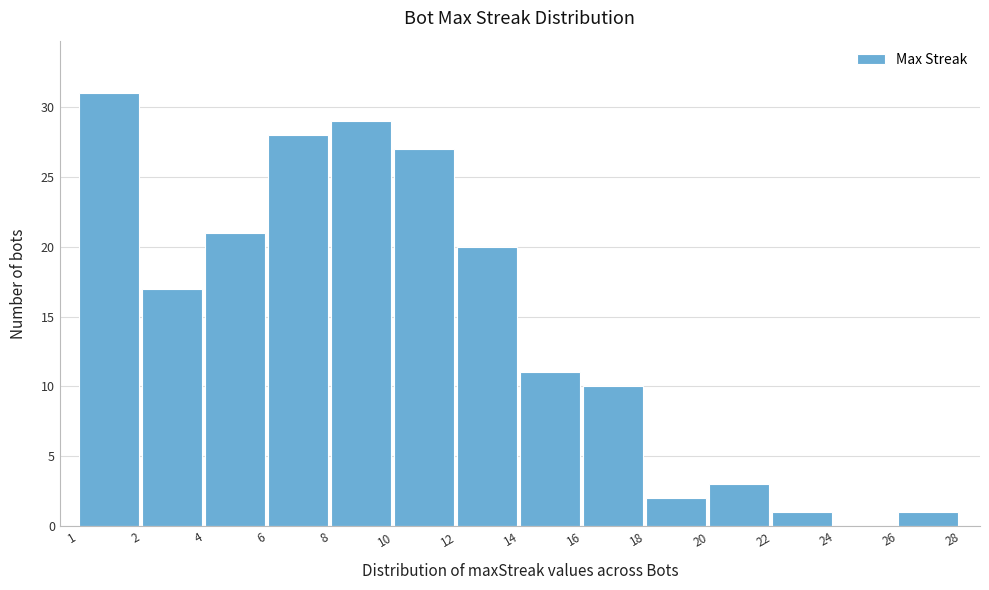

Reading right to left, what are all the values shown in this chart?

26=1	24=0	22=1	20=3	18=2	16=10	14=11	12=20	10=27	8=29	6=28	4=21	2=17	1=31